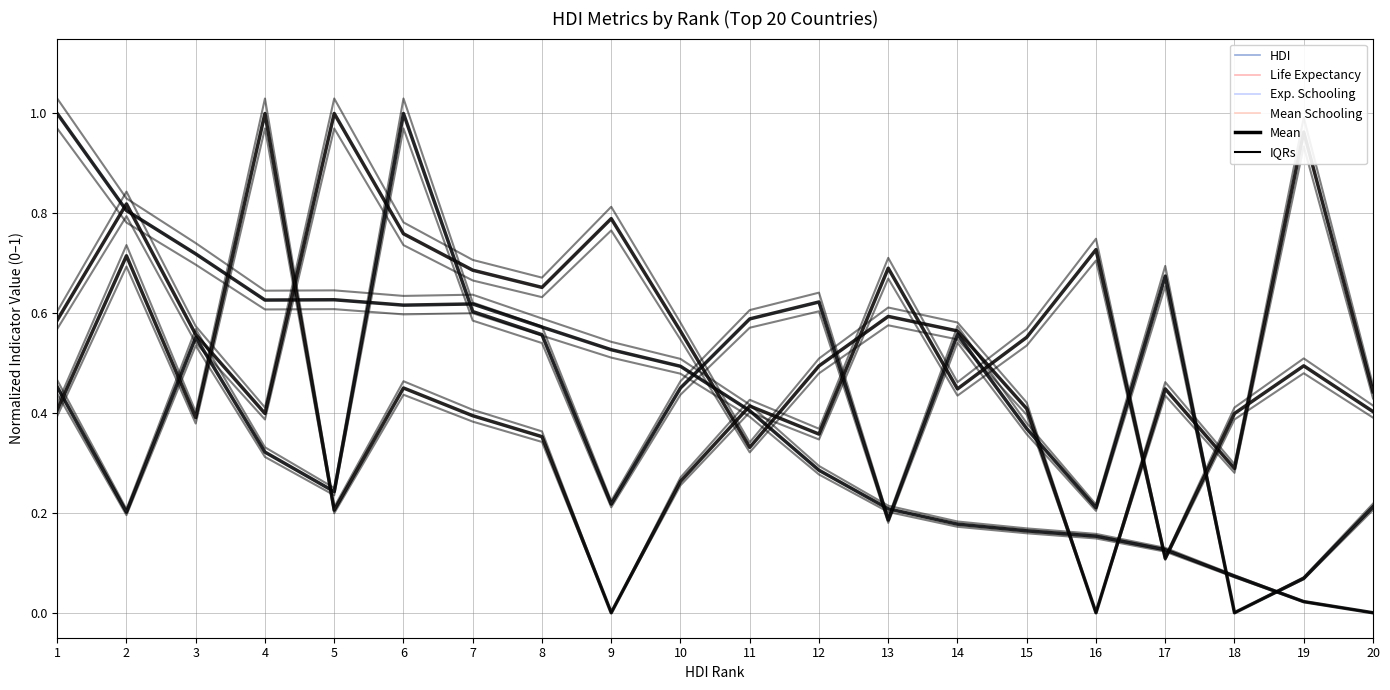

Which category has the lowest value in the Mean years of schooling series?

9